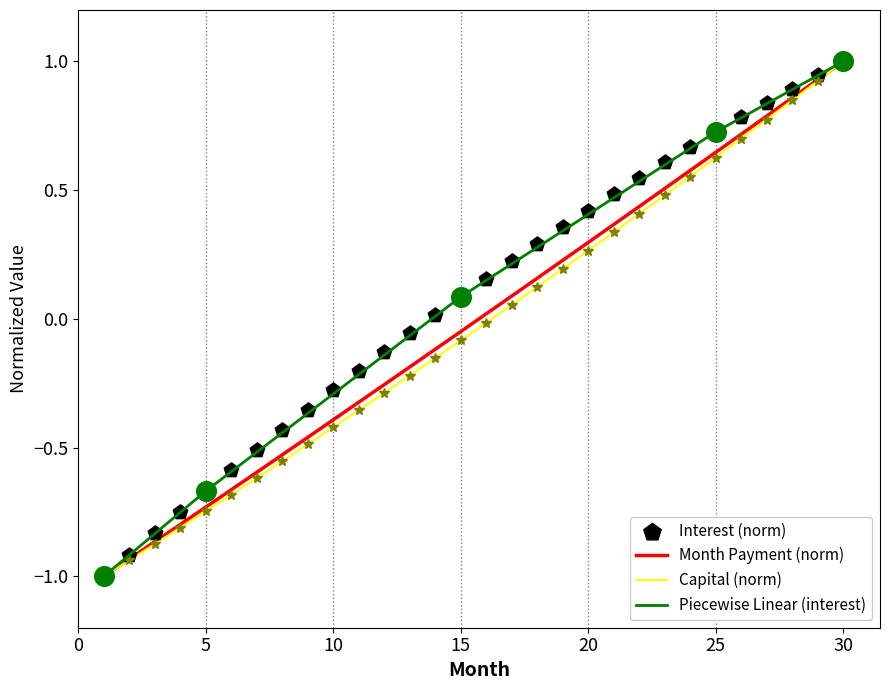

At which category is the sum across all series the highest?

30